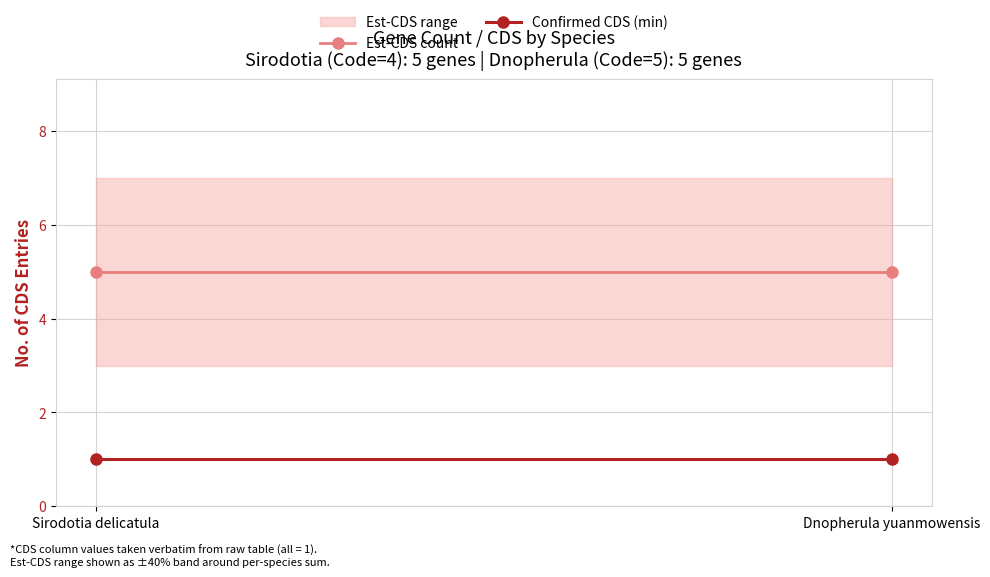

Reading left to right, transcribe all the data shown in this chart.

Est-CDS count: 5	5
Confirmed CDS (min): 1	1